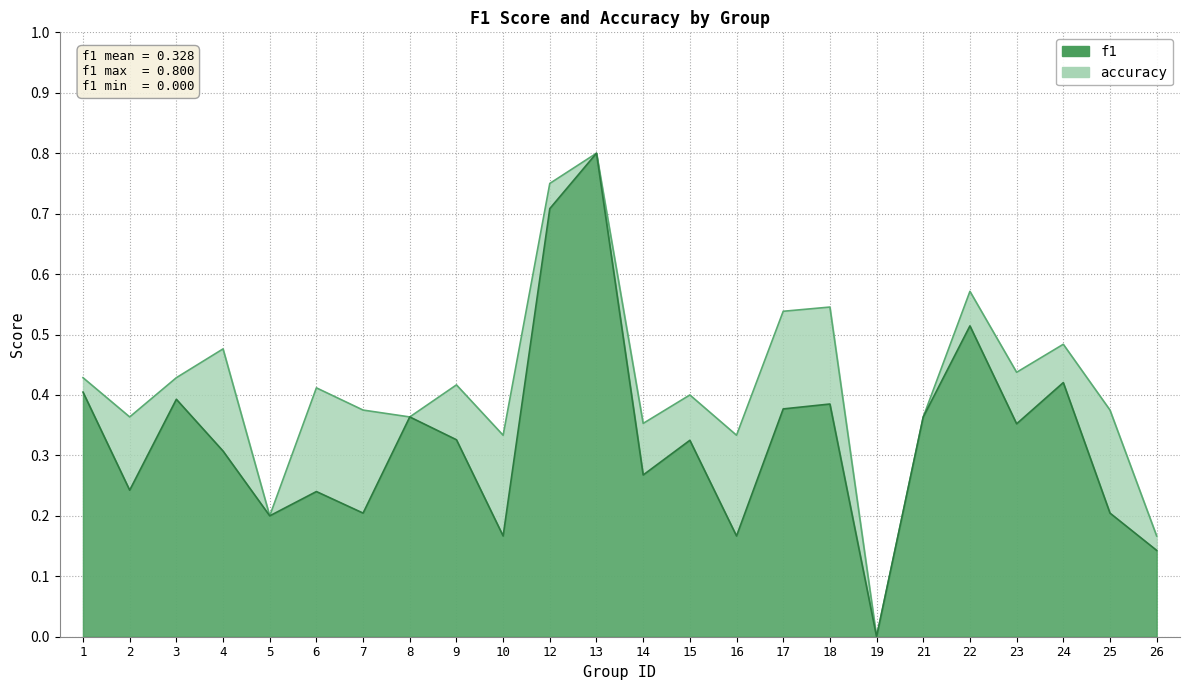

How many interior local valleys does the accuracy series have?

8